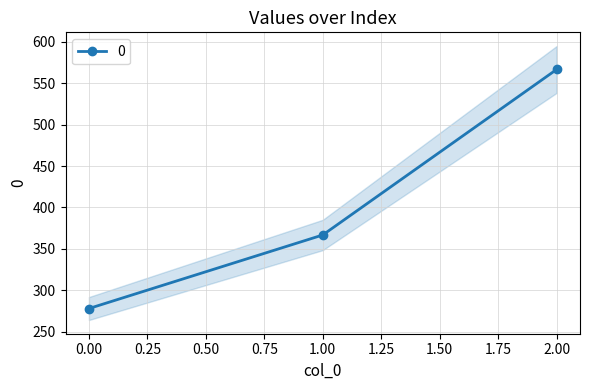

Is this an area chart (filled region under the line)?

No